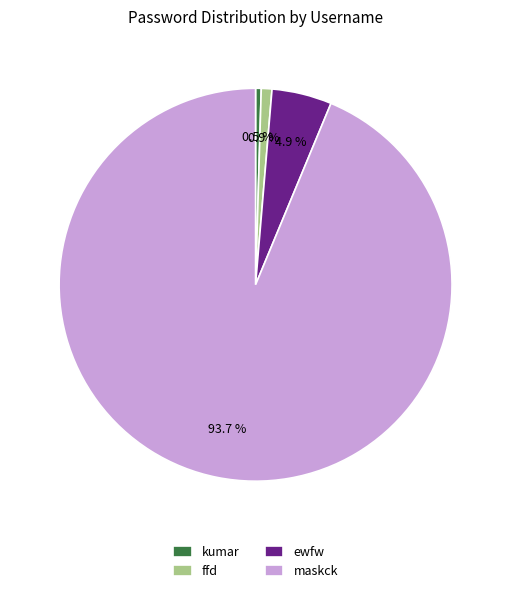

How many segments does this pie chart have?

4